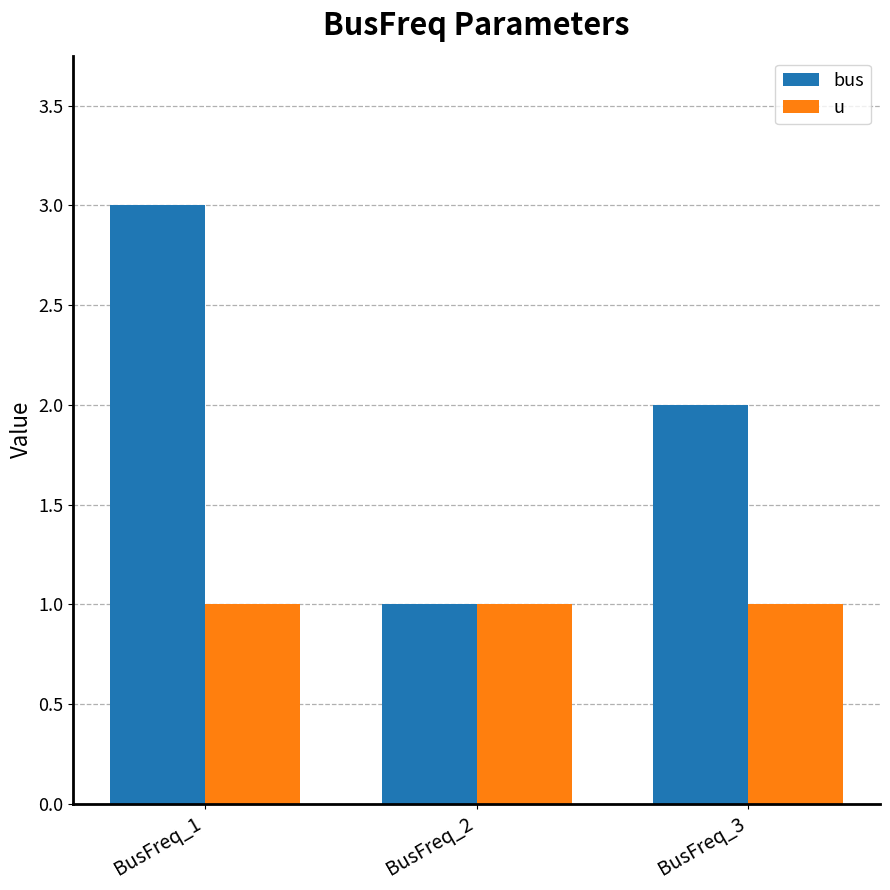

Which series has the largest total across all categories?

bus